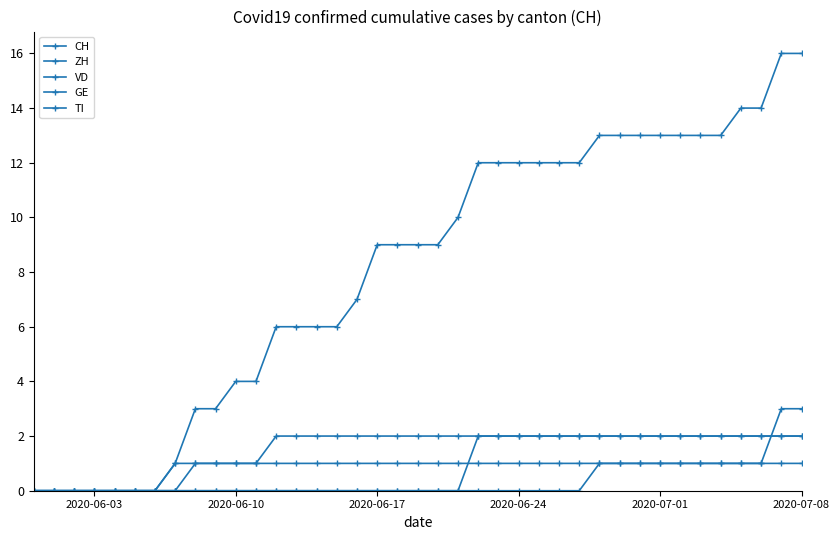

Which series has the largest range (max minus min)?

CH